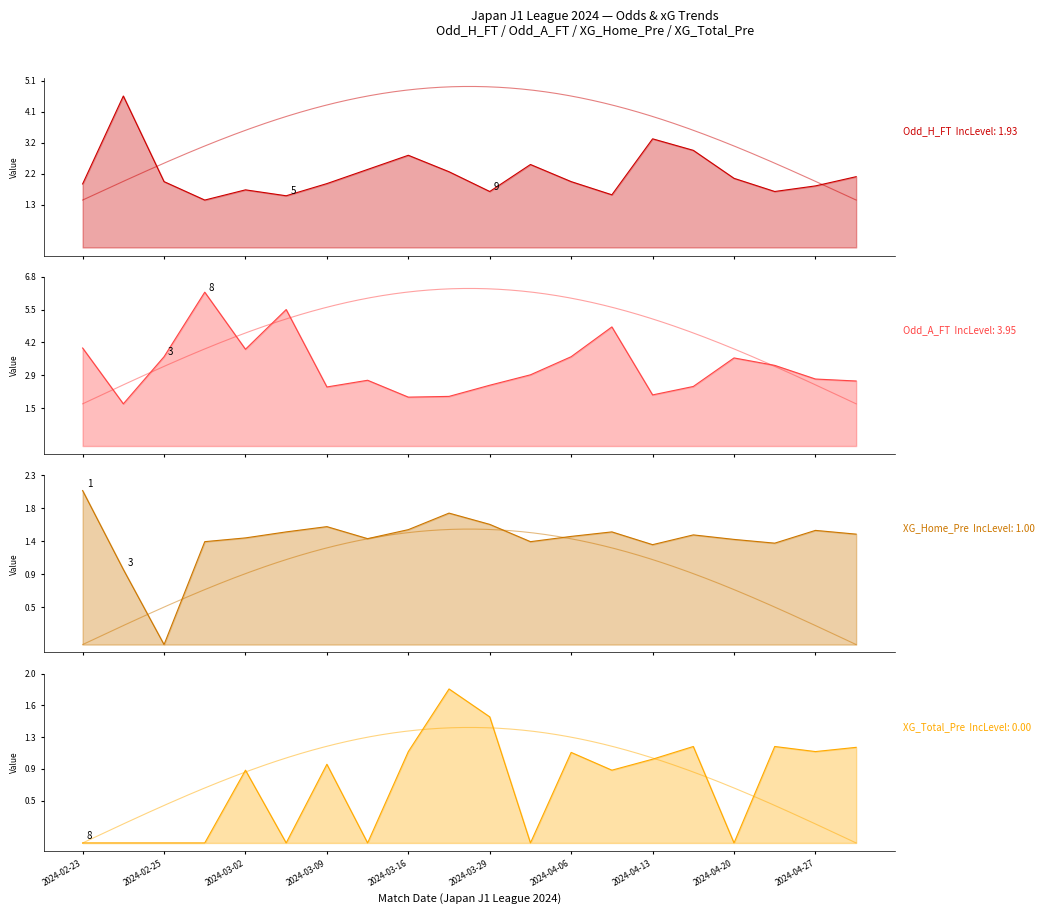

Rank the series at 2024-04-07 from highest to lowest value.

Odd_A_FT, Odd_H_FT, XG_Home_Pre, XG_Total_Pre